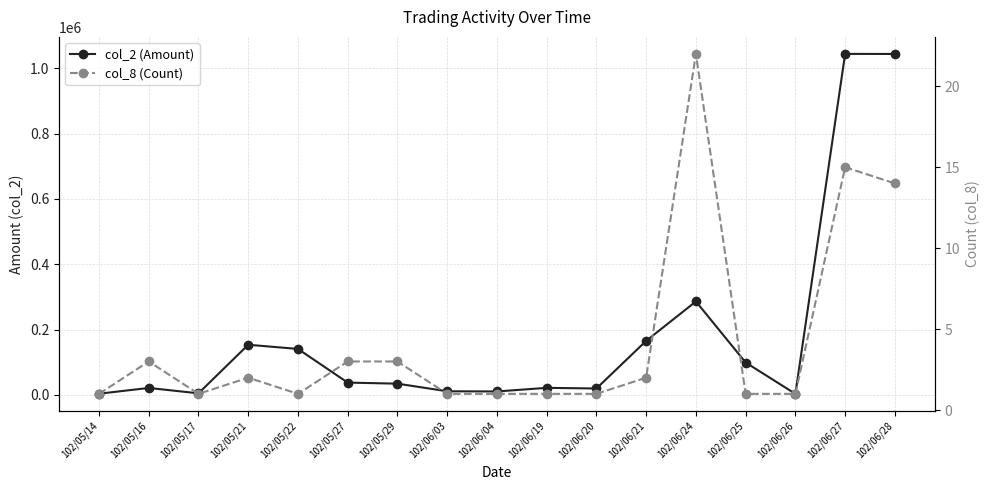

Reading left to right, extract all data points from this chart.

col_2 (Amount): 102/05/14=3420	102/05/16=21080	102/05/17=4620	102/05/21=153400	102/05/22=140580	102/05/27=37500	102/05/29=34200	102/06/03=10900	102/06/04=10300	102/06/19=21400	102/06/20=19400	102/06/21=165330	102/06/24=286110	102/06/25=99000	102/06/26=2970	102/06/27=1044530	102/06/28=1044280
col_8 (Count): 102/05/14=1	102/05/16=3	102/05/17=1	102/05/21=2	102/05/22=1	102/05/27=3	102/05/29=3	102/06/03=1	102/06/04=1	102/06/19=1	102/06/20=1	102/06/21=2	102/06/24=22	102/06/25=1	102/06/26=1	102/06/27=15	102/06/28=14